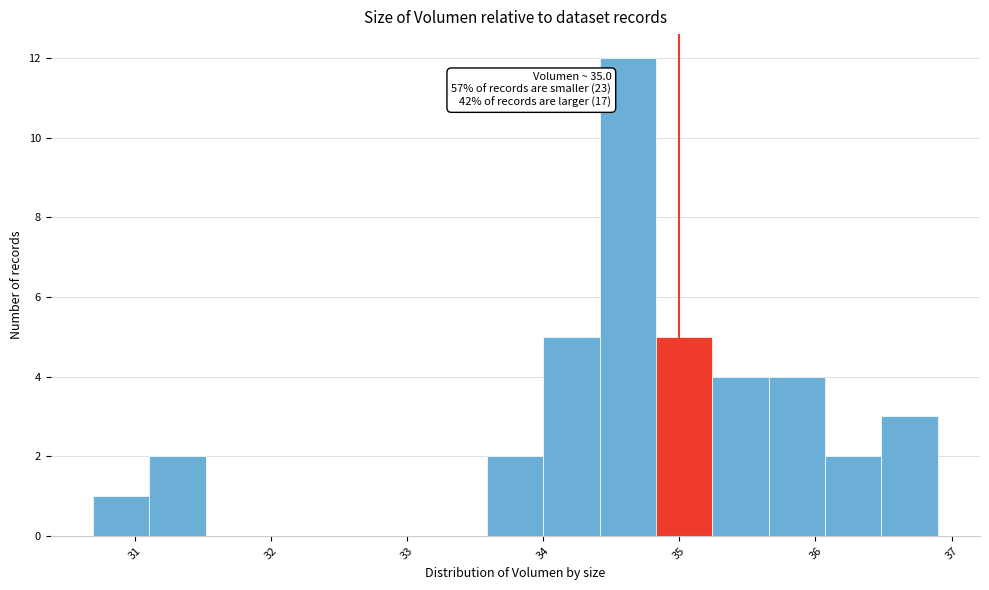

Which range on the x-axis has the tallest bar?

34.4 to 34.8